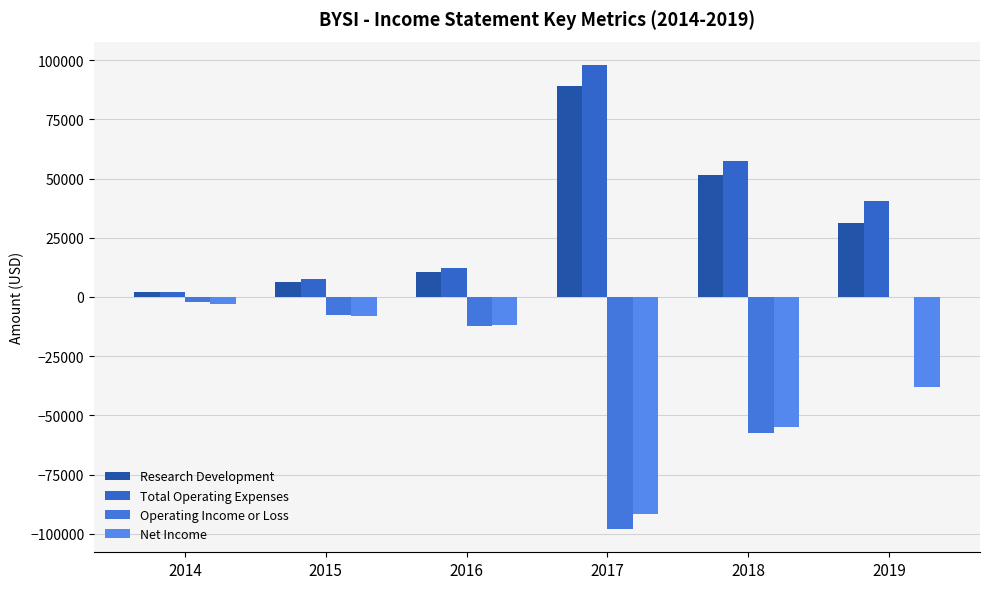

At 2018, list the series in order from largest to smallest.

Total Operating Expenses, Research Development, Net Income, Operating Income or Loss